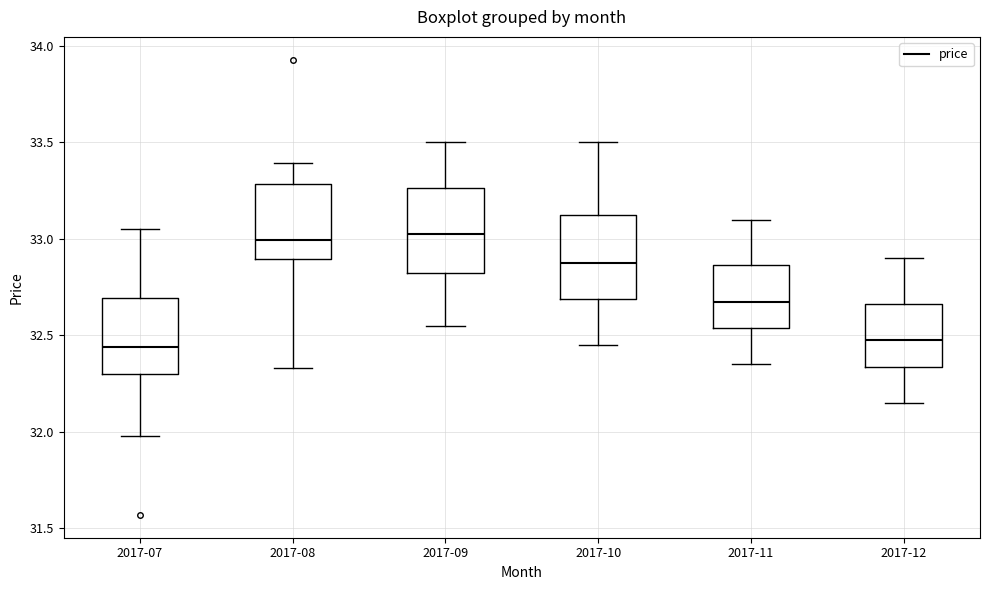

Reading left to right, read every box against the y-axis: the position of its median line, the range the box covers, and the ends of its whiskers. The values are not printed on the chart, so give them approximately, as read against the axis.

2017-07: median 32.45, box 32.30 to 32.70, whiskers 32.00 to 33.05
2017-08: median 33.00, box 32.90 to 33.30, whiskers 32.35 to 33.40
2017-09: median 33.05, box 32.85 to 33.25, whiskers 32.55 to 33.50
2017-10: median 32.90, box 32.70 to 33.15, whiskers 32.45 to 33.50
2017-11: median 32.70, box 32.55 to 32.85, whiskers 32.35 to 33.10
2017-12: median 32.50, box 32.35 to 32.65, whiskers 32.15 to 32.90